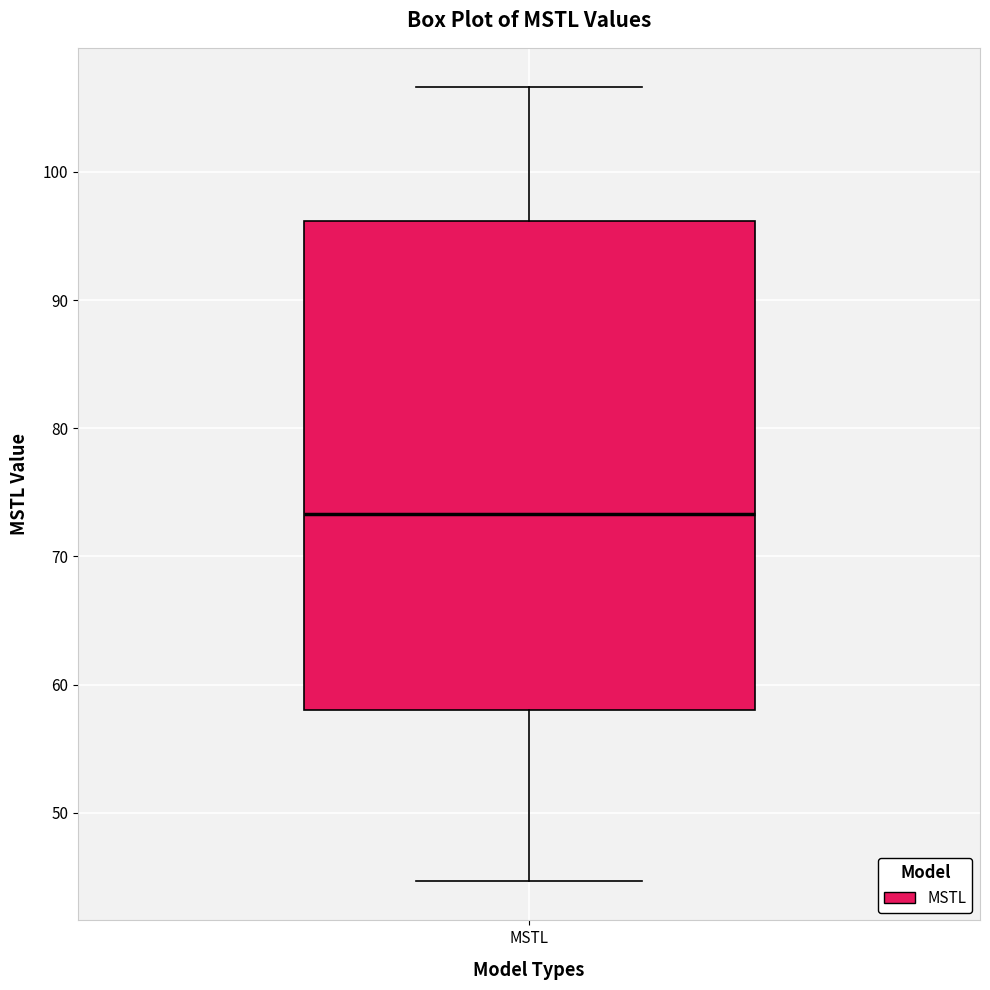

Read this box plot against the y-axis: the position of the median line, the range covered by the box, and the ends of both whiskers. The values are not printed on the chart, so give them approximately, as read against the axis.

median 73, box 58 to 96, whiskers 45 to 107